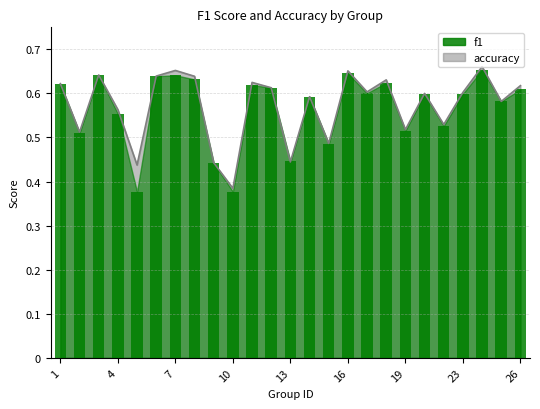

List the series in order of their overall mean, lowest first.

f1, accuracy